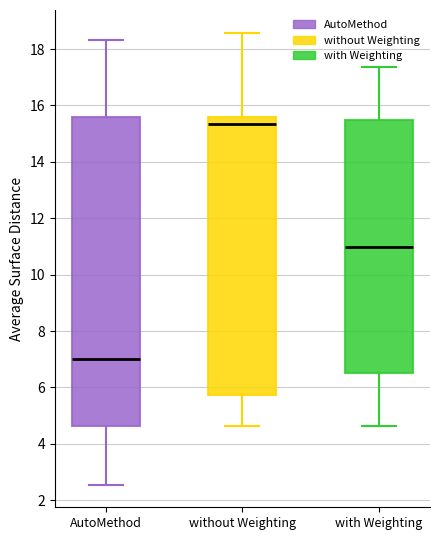

Where does the upper whisker of the box for AutoMethod end on the y-axis? The values are not printed on the chart, so give them approximately, as read against the axis.

18.4